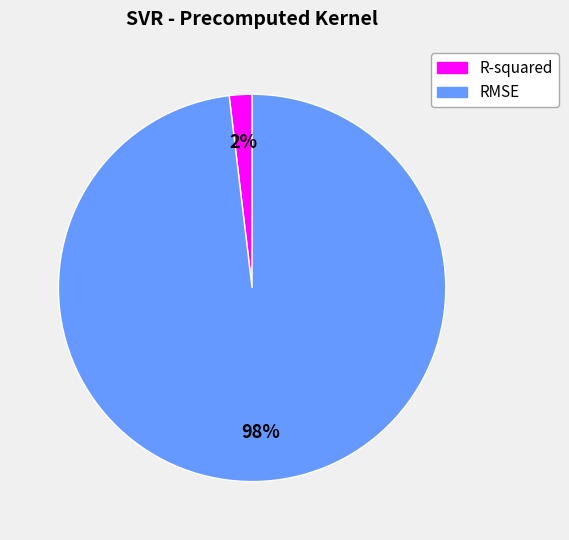

Combined, do R-squared and RMSE account for over 50%?

Yes